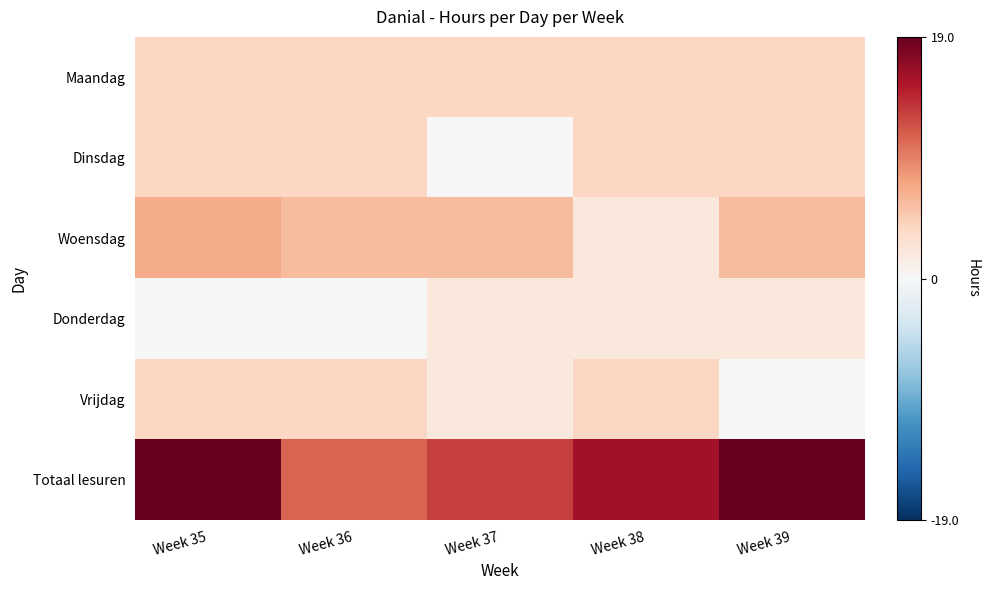

Reading left to right, what are all the values shown in this chart?

Maandag: Week 35=4	Week 36=4	Week 37=4	Week 38=4	Week 39=4
Dinsdag: Week 35=4	Week 36=4	Week 37=0	Week 38=4	Week 39=4
Woensdag: Week 35=7	Week 36=6	Week 37=6	Week 38=2	Week 39=6
Donderdag: Week 35=0	Week 36=0	Week 37=2	Week 38=2	Week 39=2
Vrijdag: Week 35=4	Week 36=4	Week 37=2	Week 38=4	Week 39=0
Totaal lesuren: Week 35=19	Week 36=11	Week 37=13	Week 38=16	Week 39=19